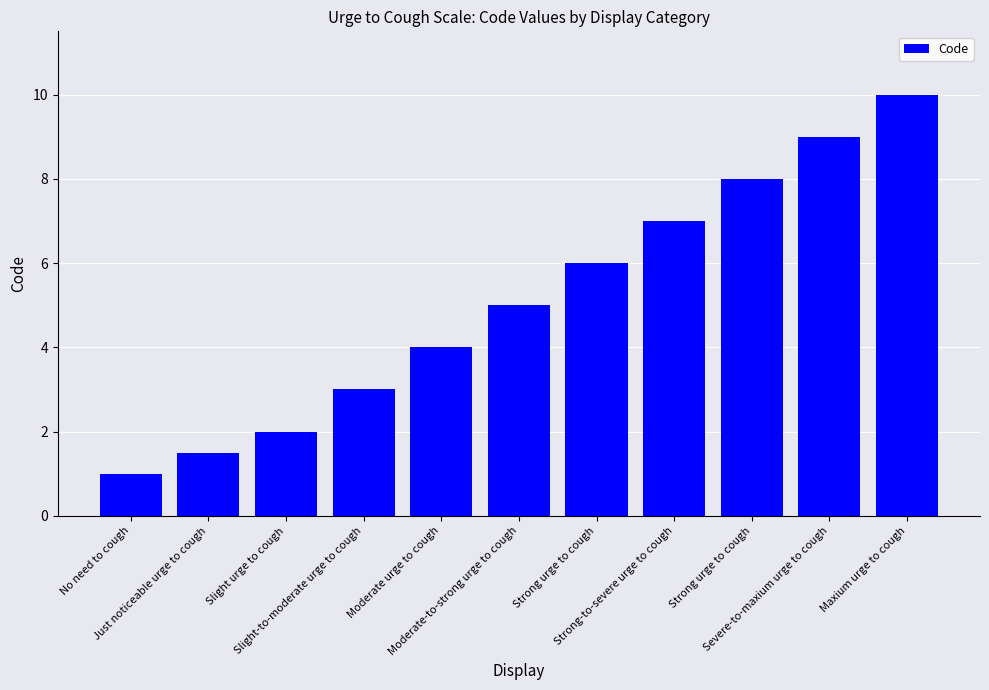

What is the label of the 4th bar from the right?

Strong-to-severe urge to cough